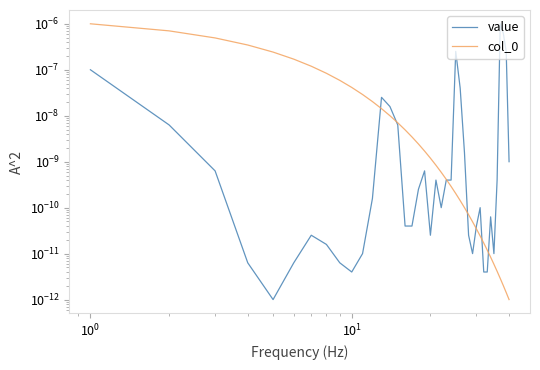

List the series in order of their peak value, lowest first.

value, col_0